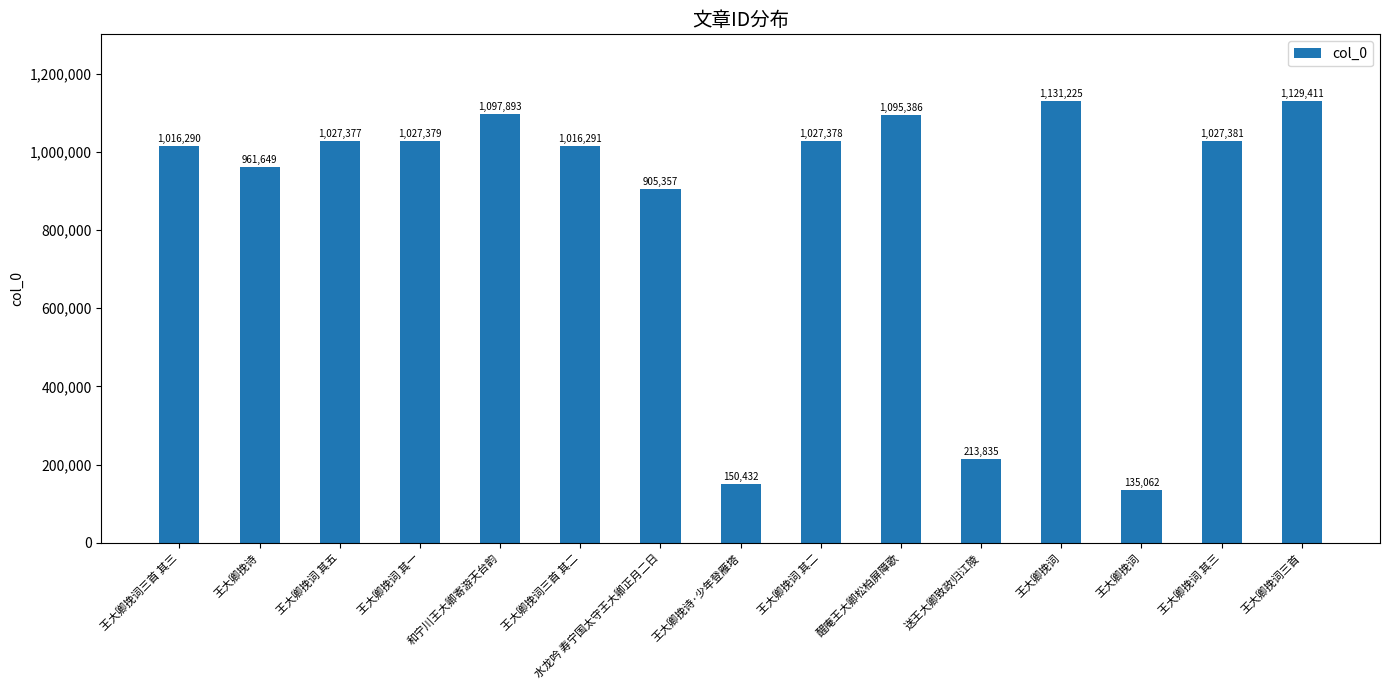

How many data points does each series have?

15